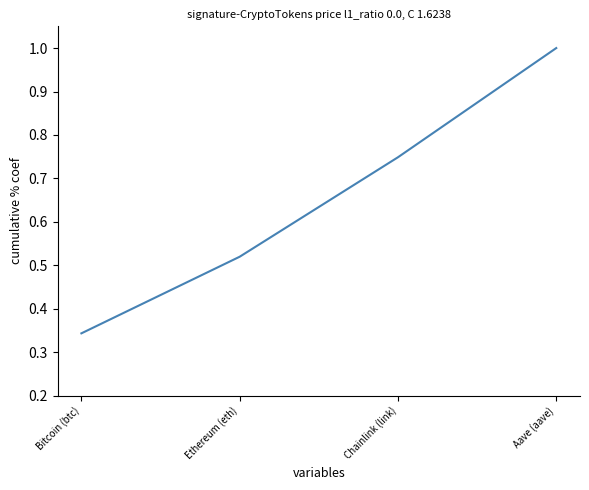

What is the change in value from Bitcoin (btc) to Ethereum (eth)?

+0.2